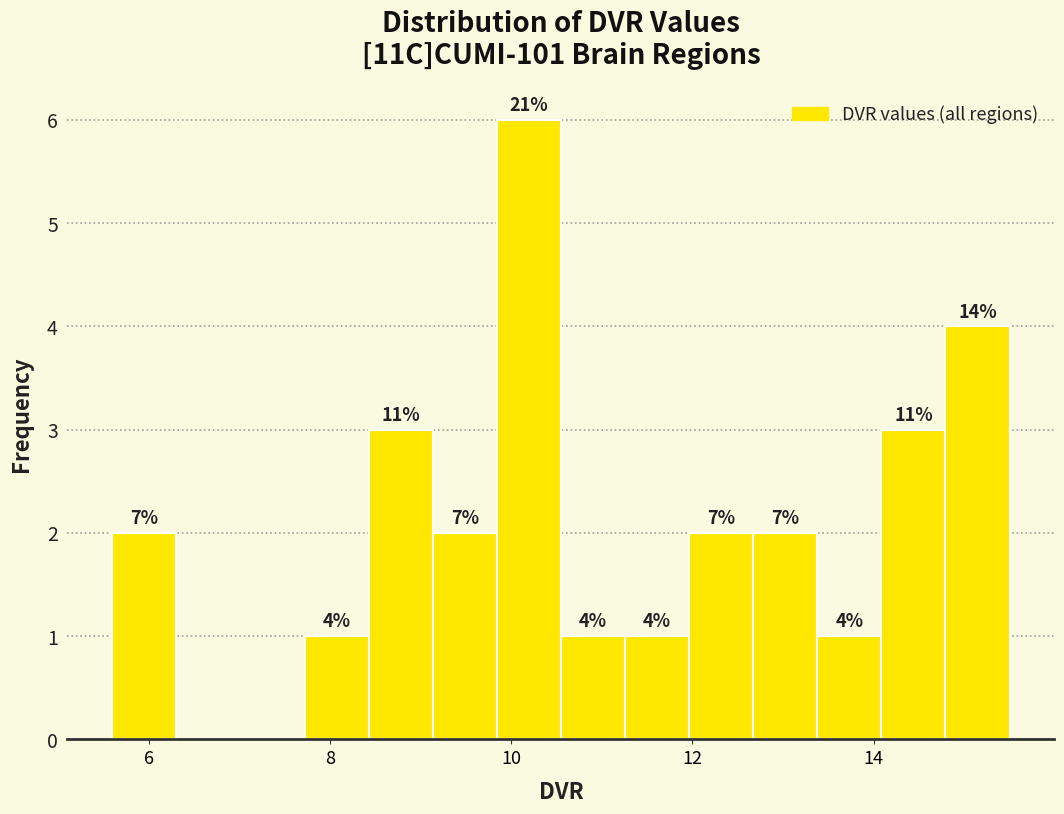

Around what value on the x-axis is the tallest bar? Give the approximate position of its centre, as read against the axis.

10.2